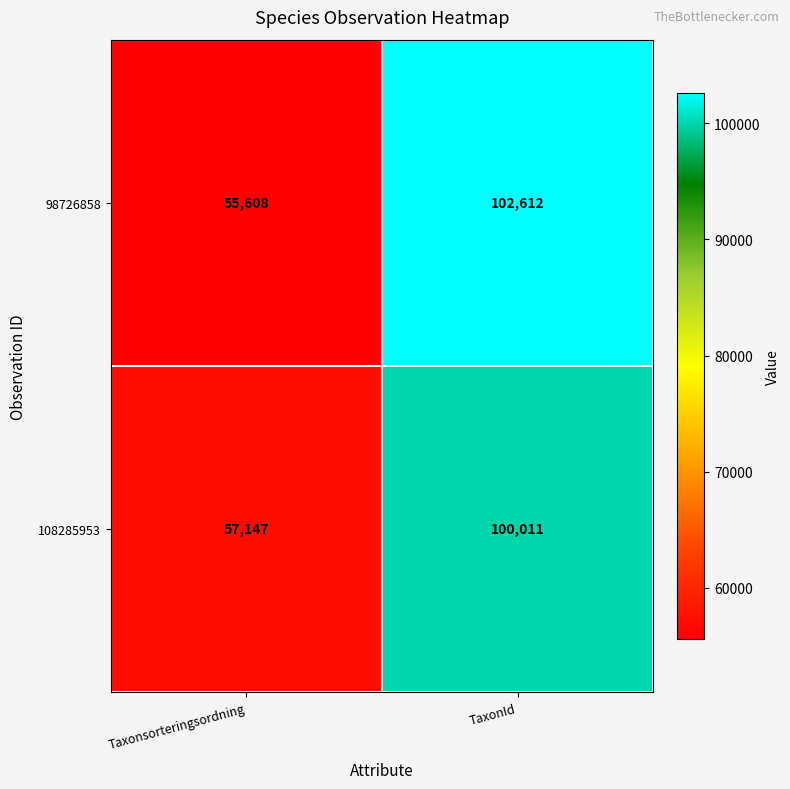

Reading left to right, transcribe all the data shown in this chart.

98726858: 55608	102612
108285953: 57147	100011